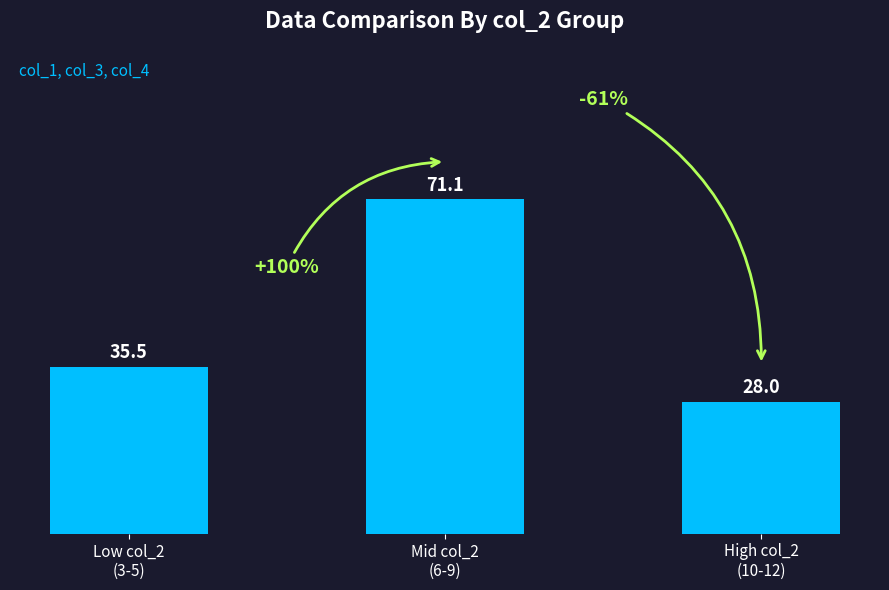

Which label corresponds to the largest value in the chart?

Mid col_2
(6-9)